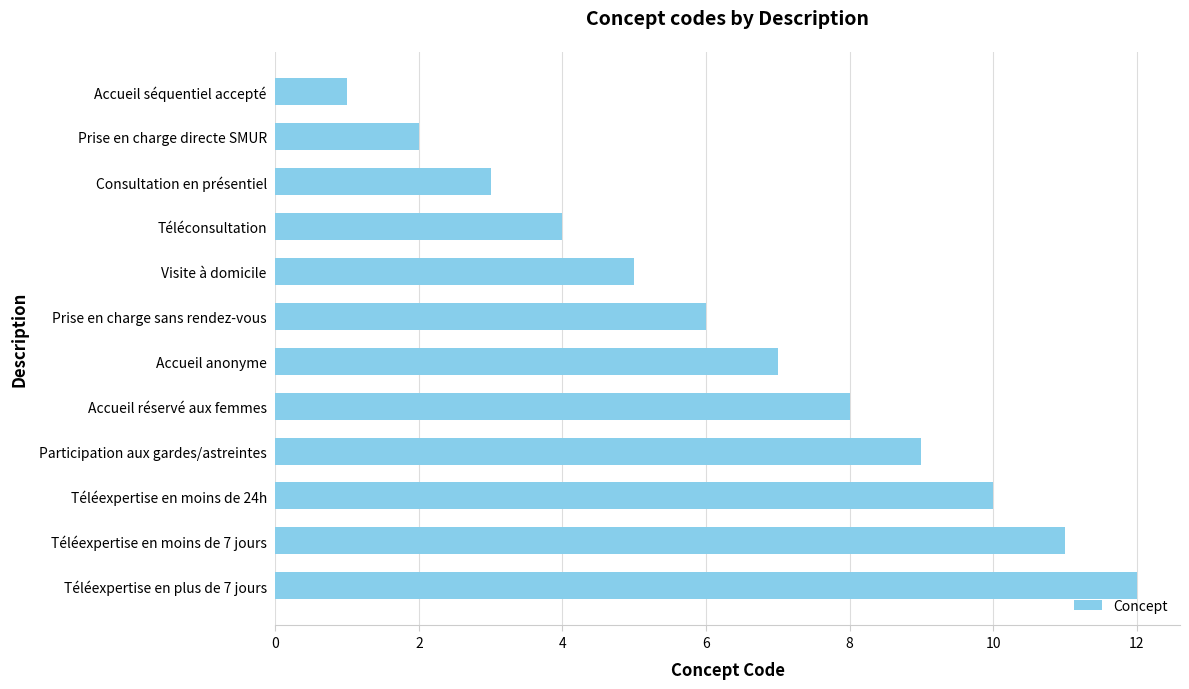

Are the bars horizontal?

Yes